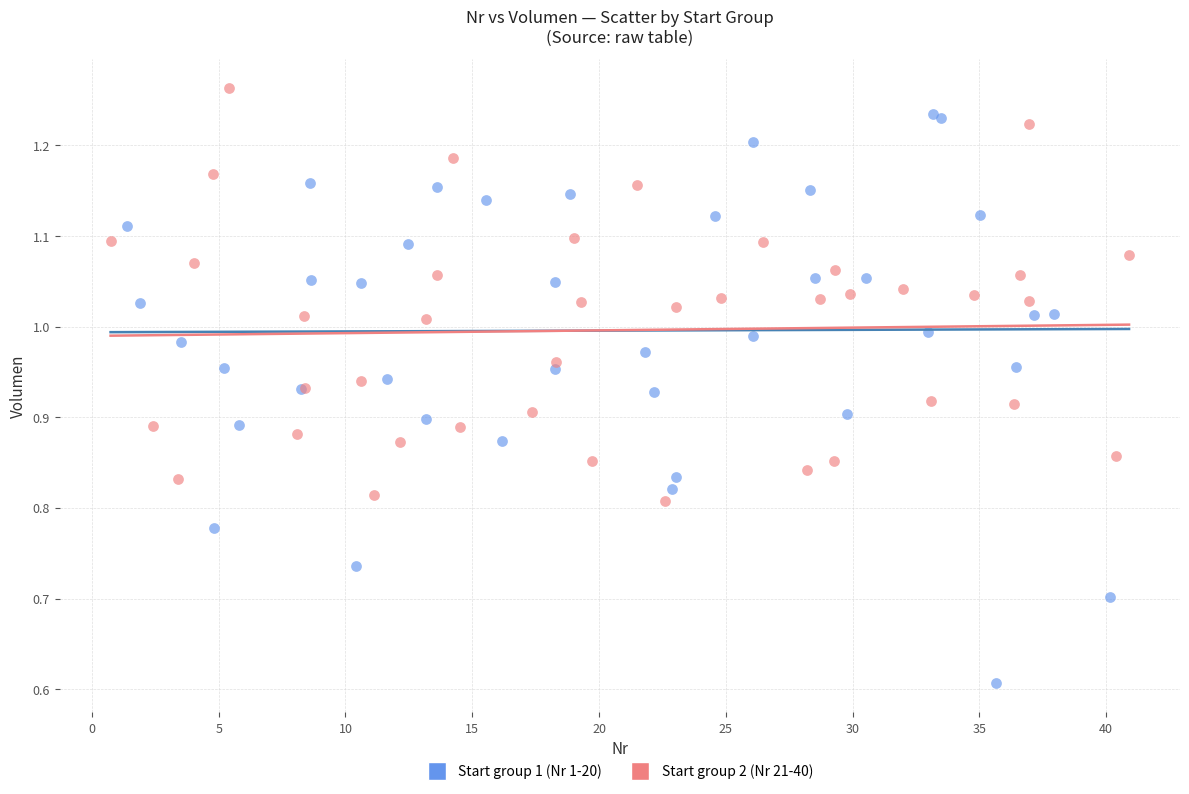

What are all the series names shown in the legend?

Start group 1 (Nr 1-20), Start group 2 (Nr 21-40)